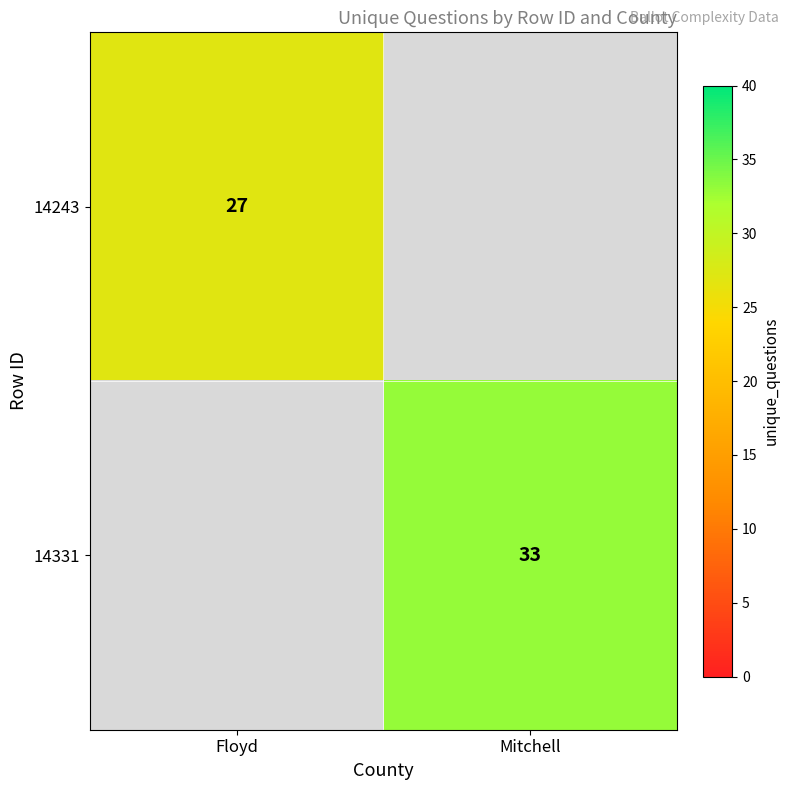

The 14331 series shows 33 at Mitchell. True or false?

True